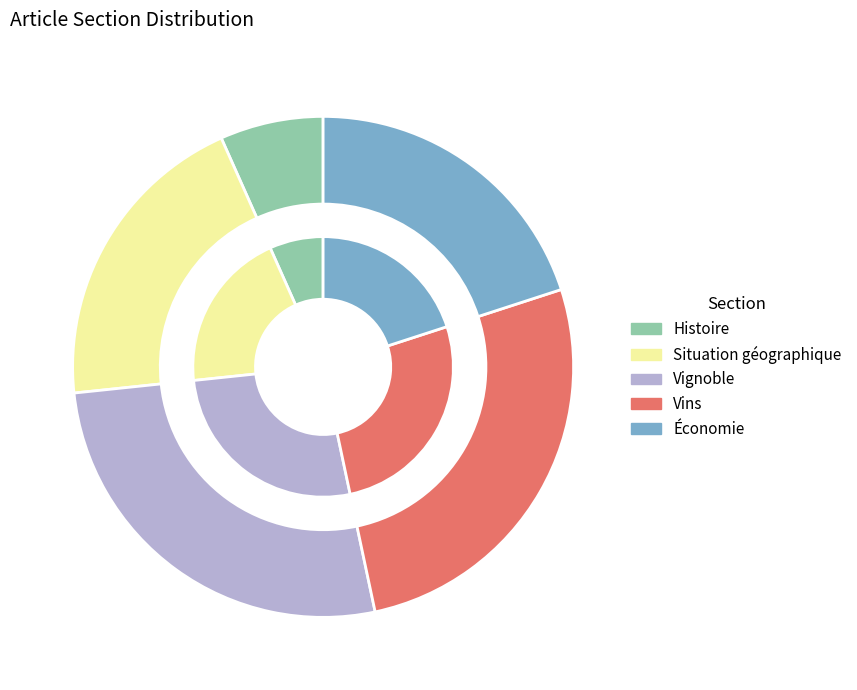

Count the number of slices in the pie.

5